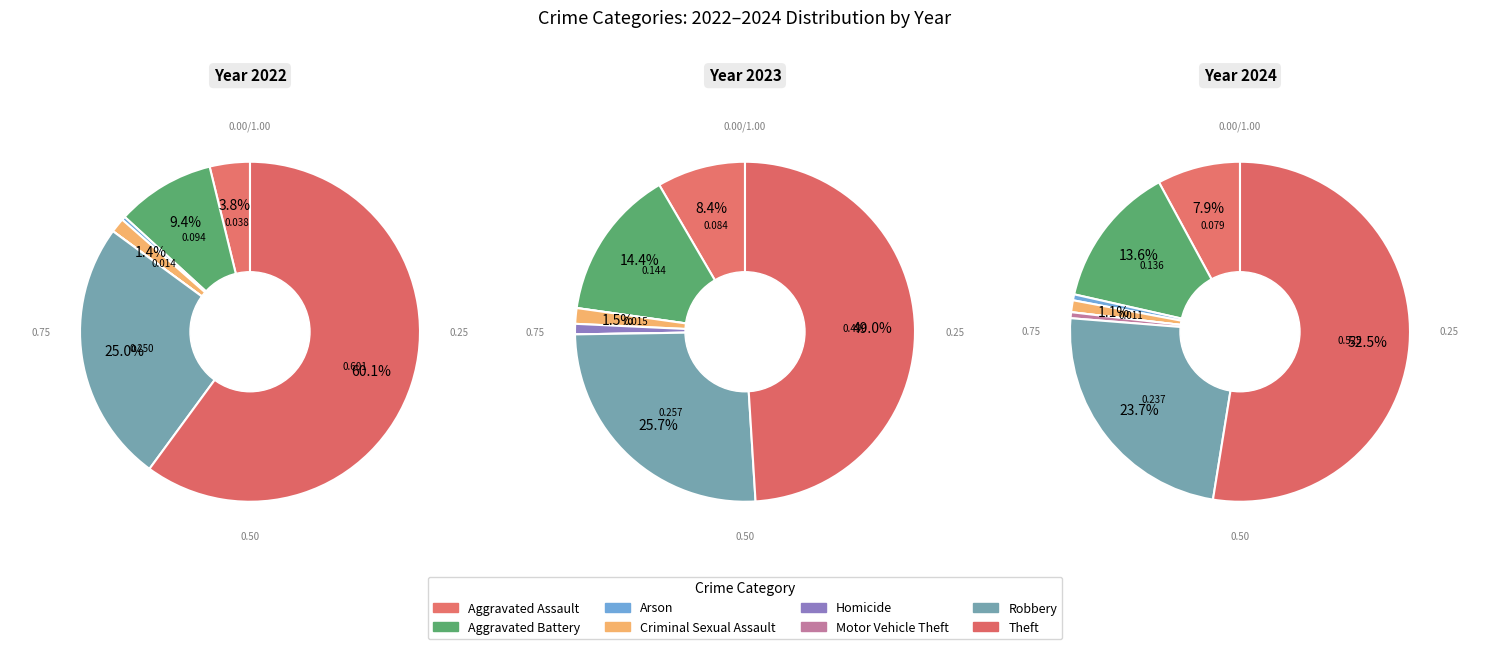

Count the number of slices in the pie.

8